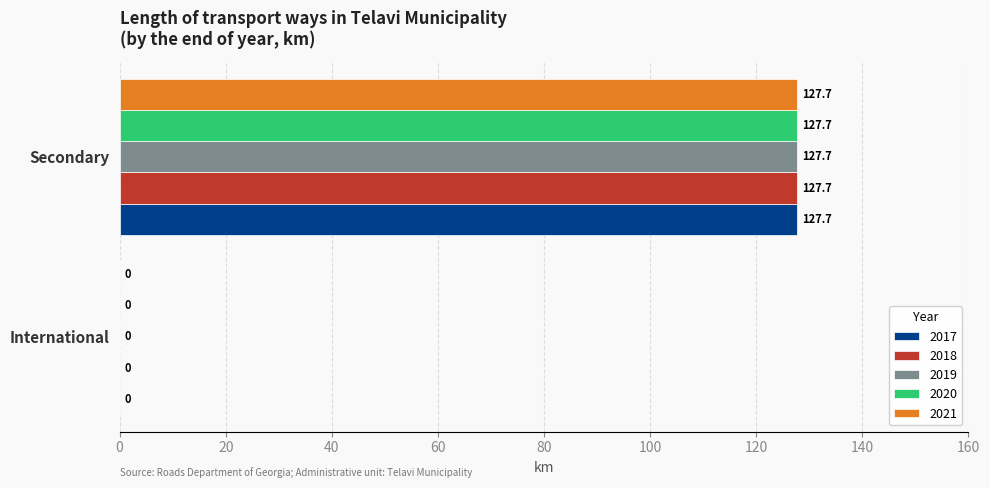

True or false: 2021 has a value of 222.4 at Secondary.

False